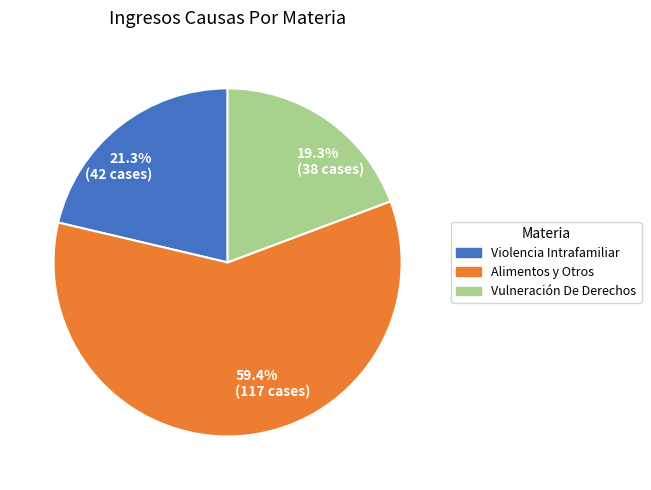

Between 59.4% (117 cases) and 19.3% (38 cases), which is larger?

59.4% (117 cases)